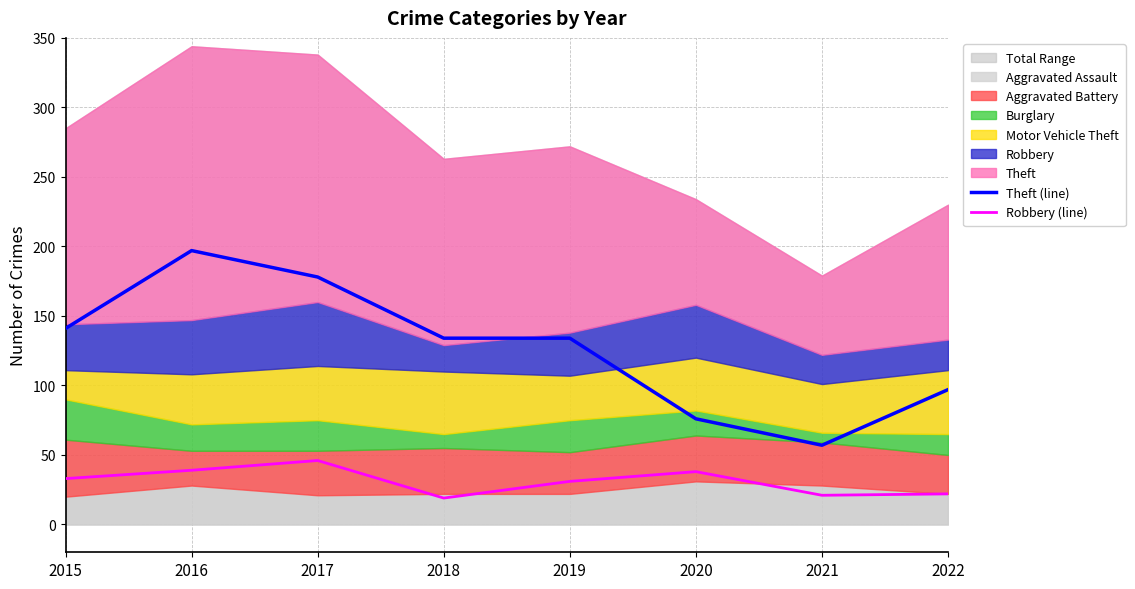

What is the minimum value for Robbery (line)?

19